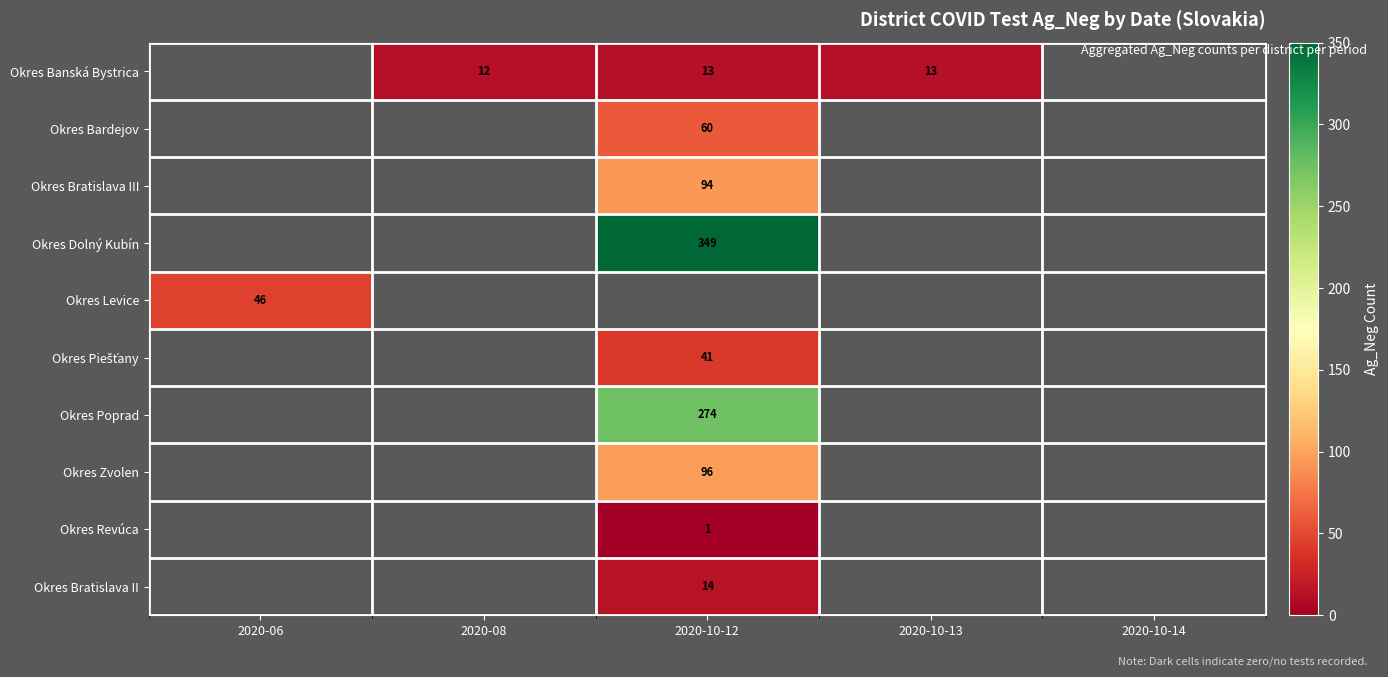

True or false: Okres Revúca has a value of 1 at 2020-10-12.

True